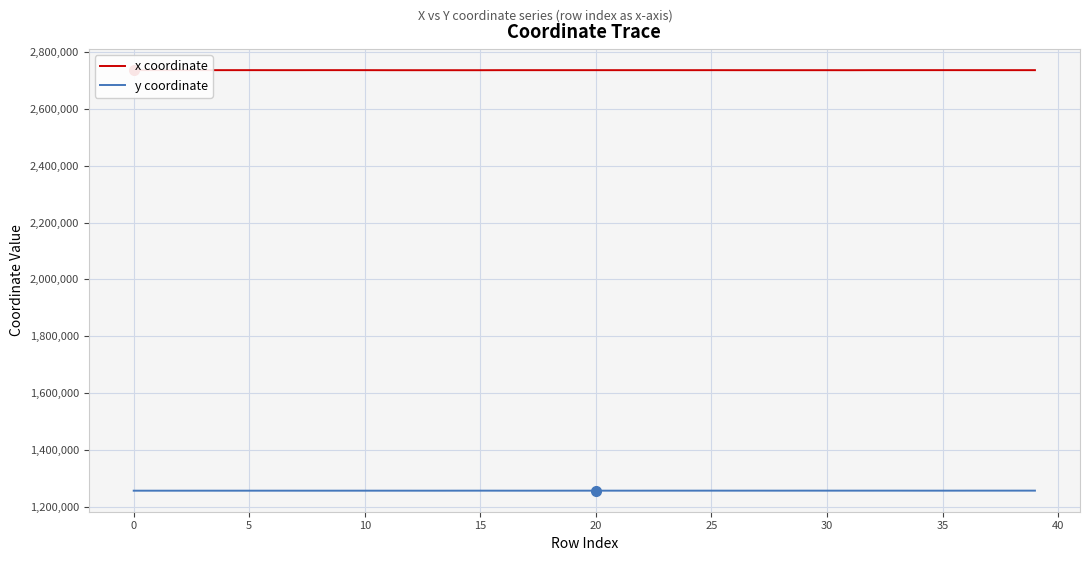

What is the highest value of the x coordinate series?

2737088.7